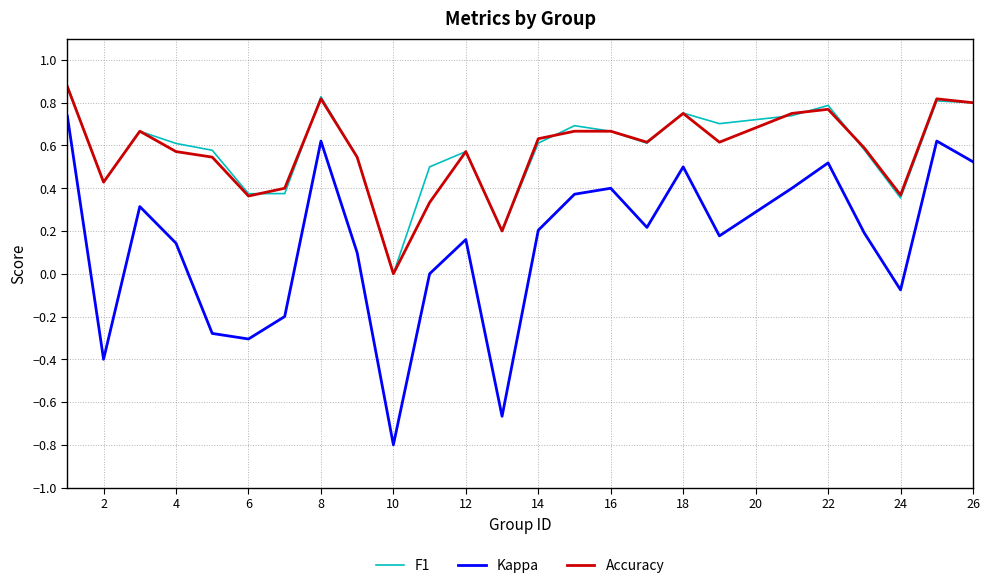

True or false: Kappa and Accuracy cross at least once.

False